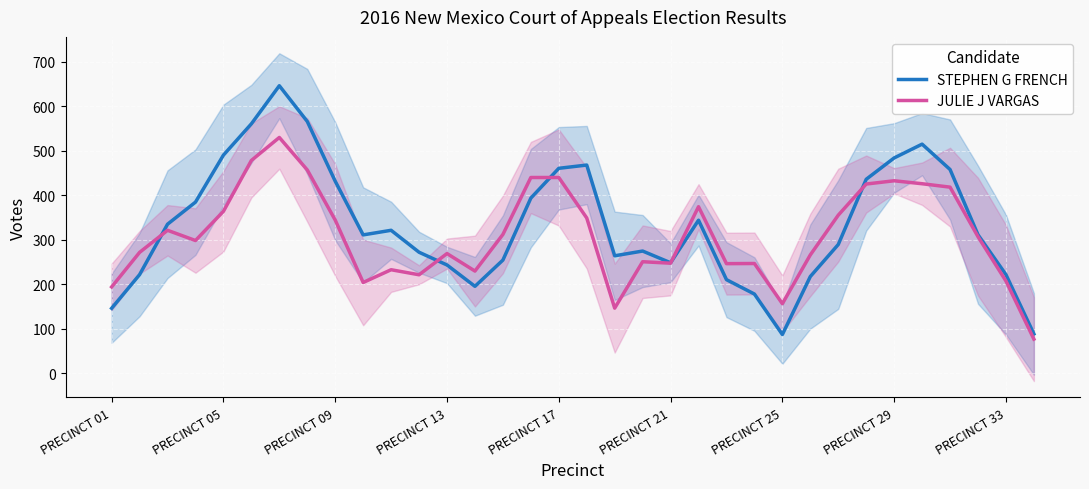

The JULIE J VARGAS series shows 397.7 at 25. True or false?

False